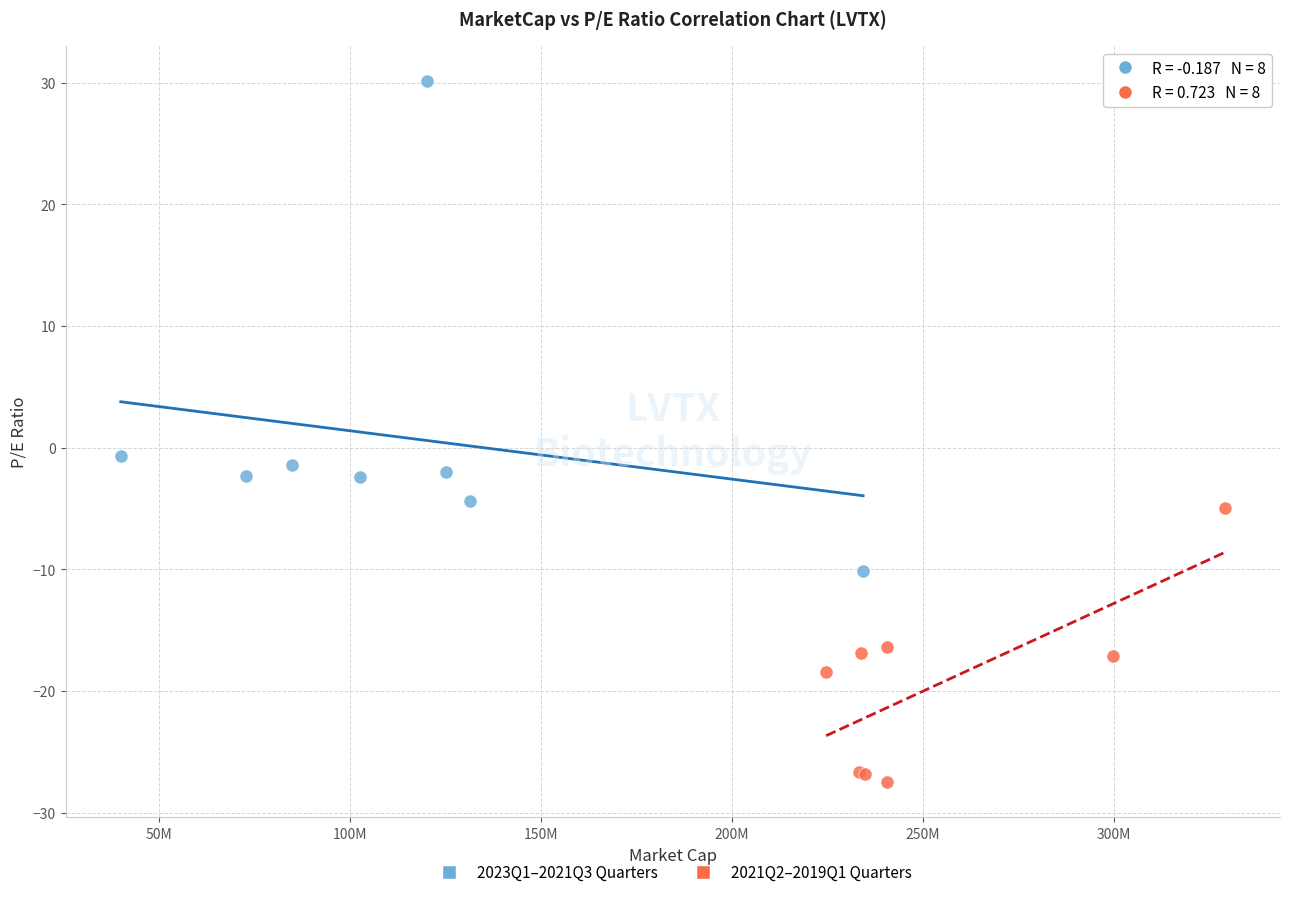

Which series contains the lowest Y value?

2021Q2–2019Q1 Quarters